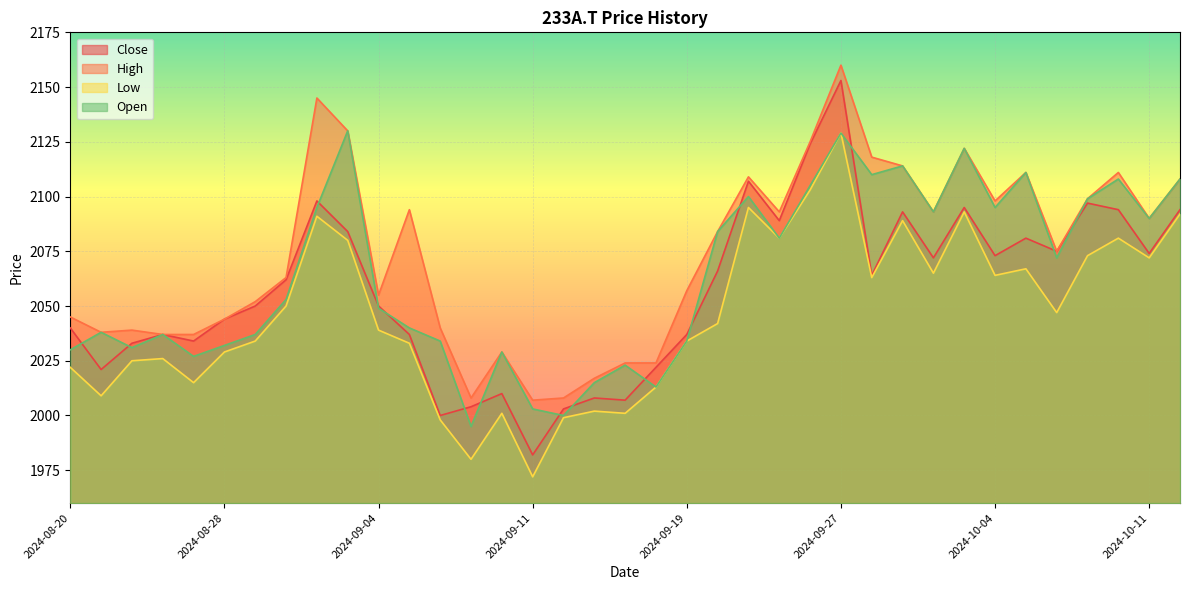

Is it true that Open equals 3681 at 2024-10-07?

False